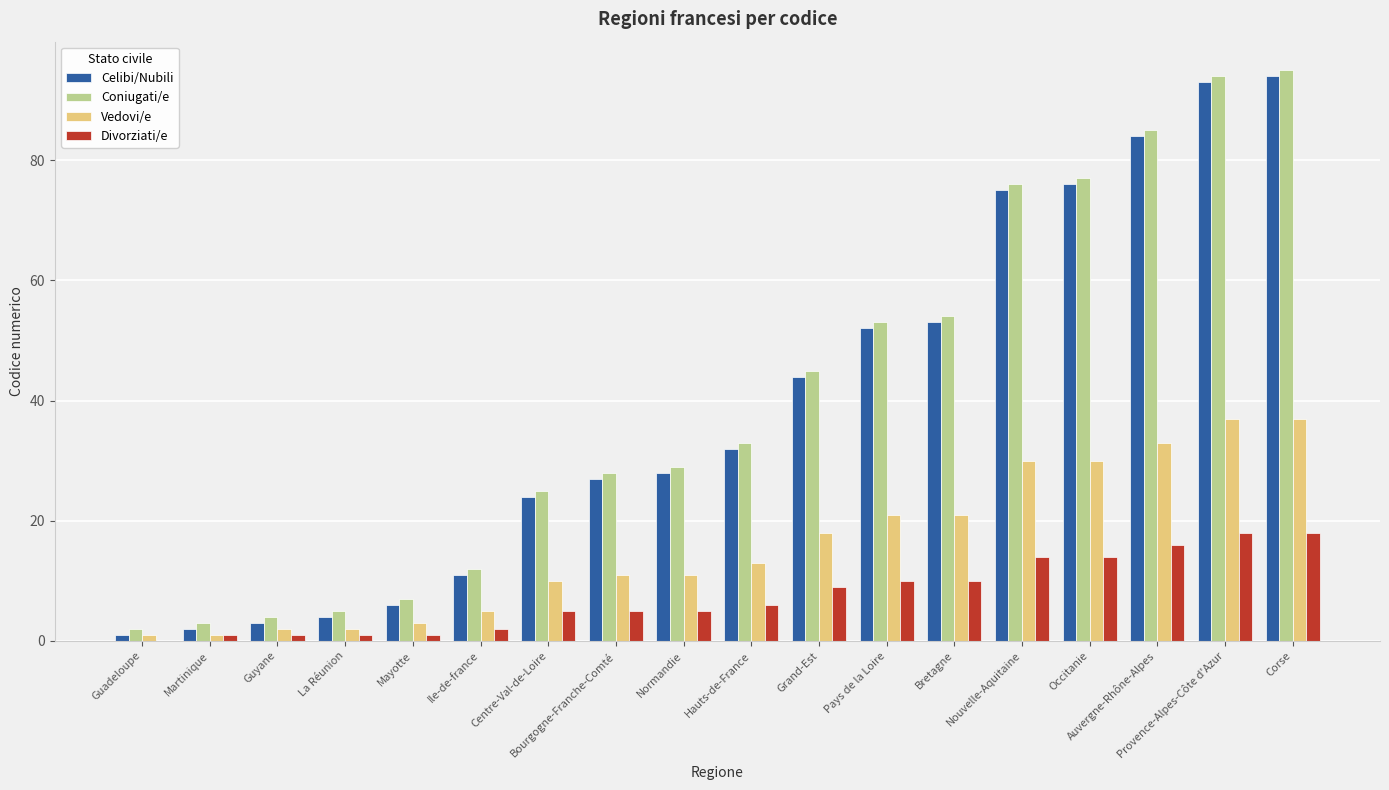

What is the sum of the Vedovi/e values at Nouvelle-Aquitaine and Bourgogne-Franche-Comté?

41